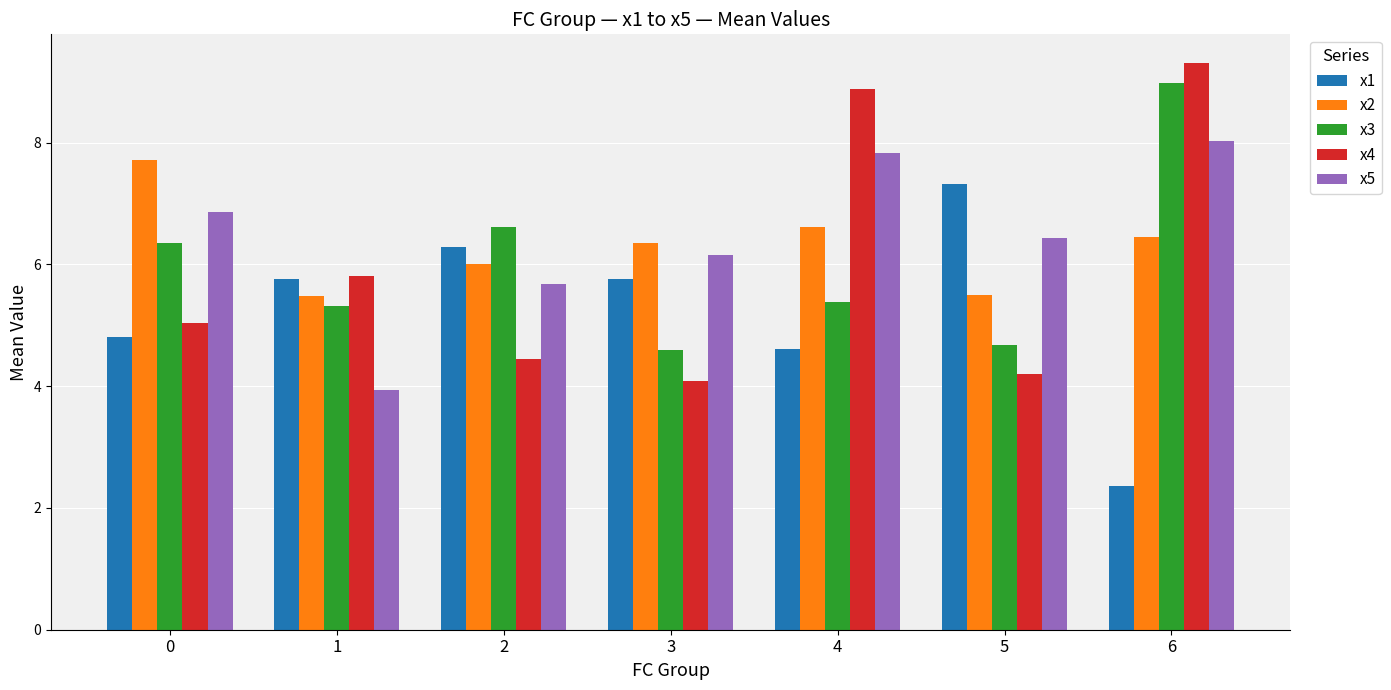

What is the difference between the maximum and second lowest values in the x5 series?

2.4